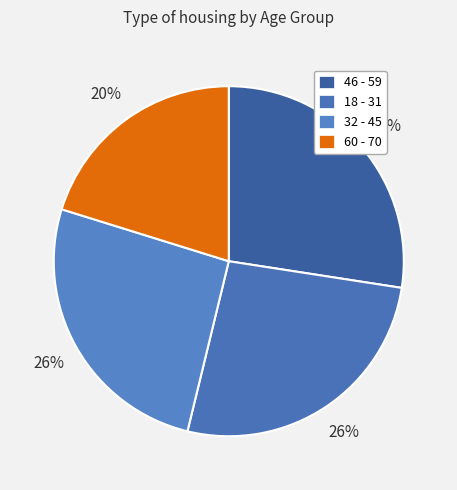

What percentage is the 18 - 31 slice, to the nearest percent?

26%